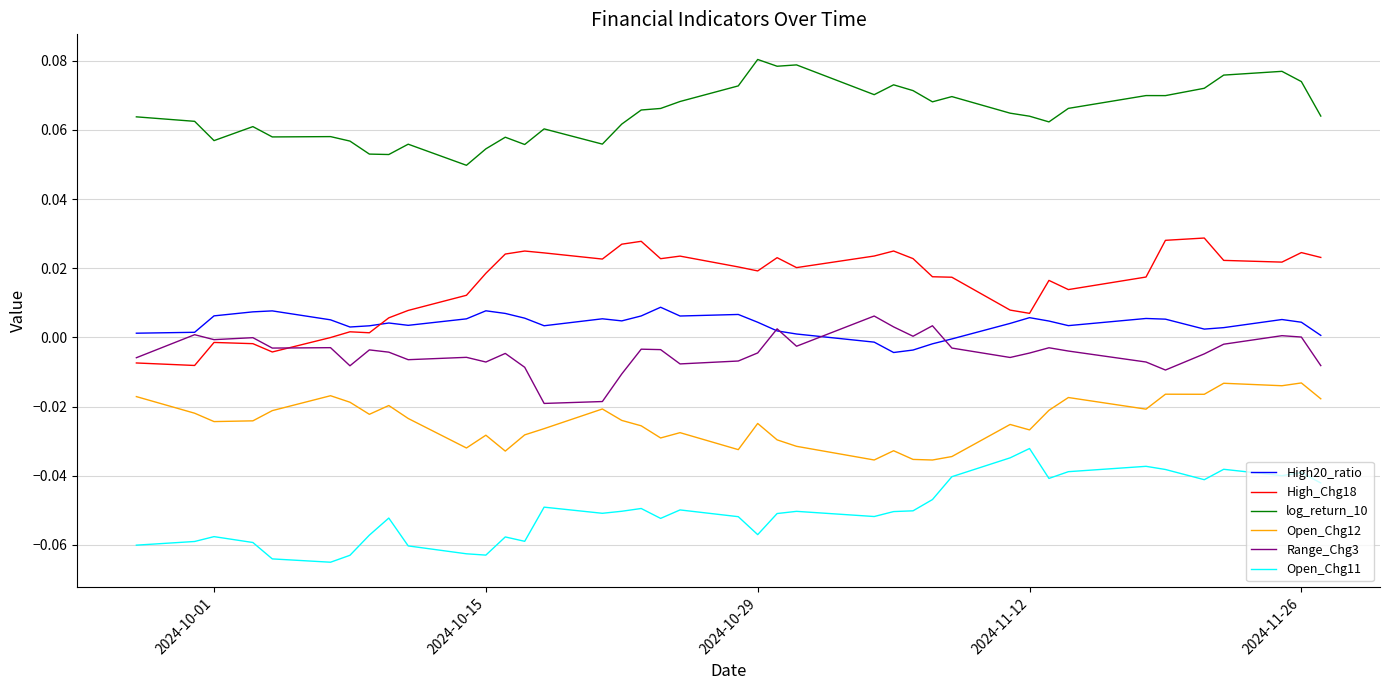

Which series has the largest total across all categories?

log_return_10